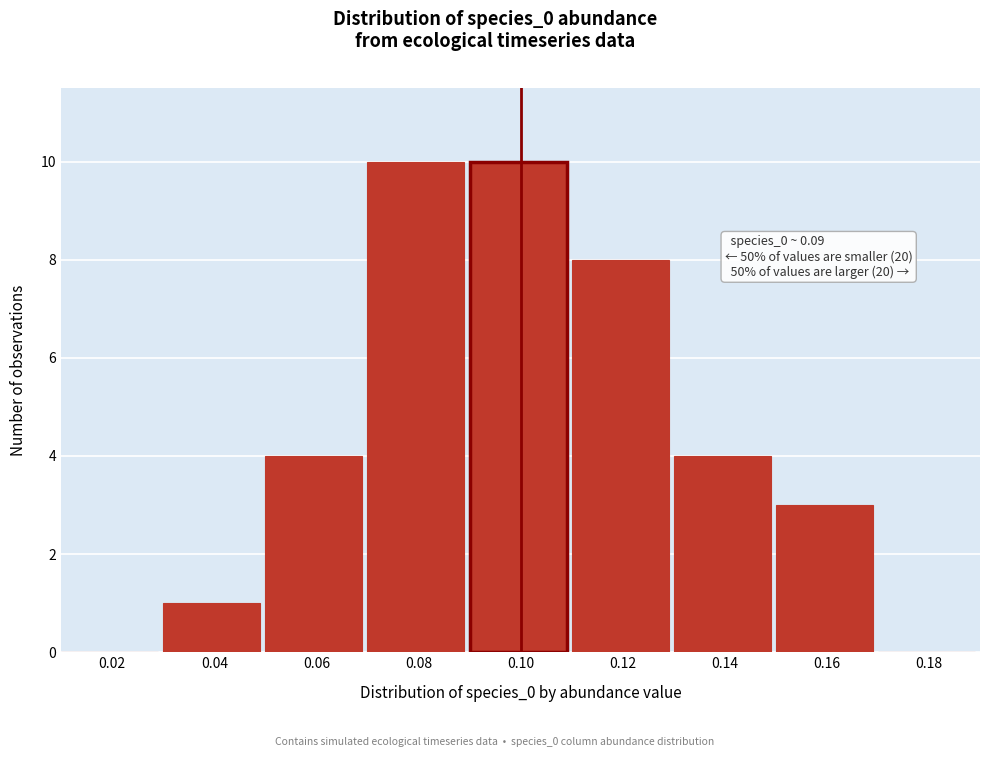

Reading left to right, what are all the values shown in this chart?

0.02=0	0.04=1	0.06=4	0.08=10	0.10=10	0.12=8	0.14=4	0.16=3	0.18=0